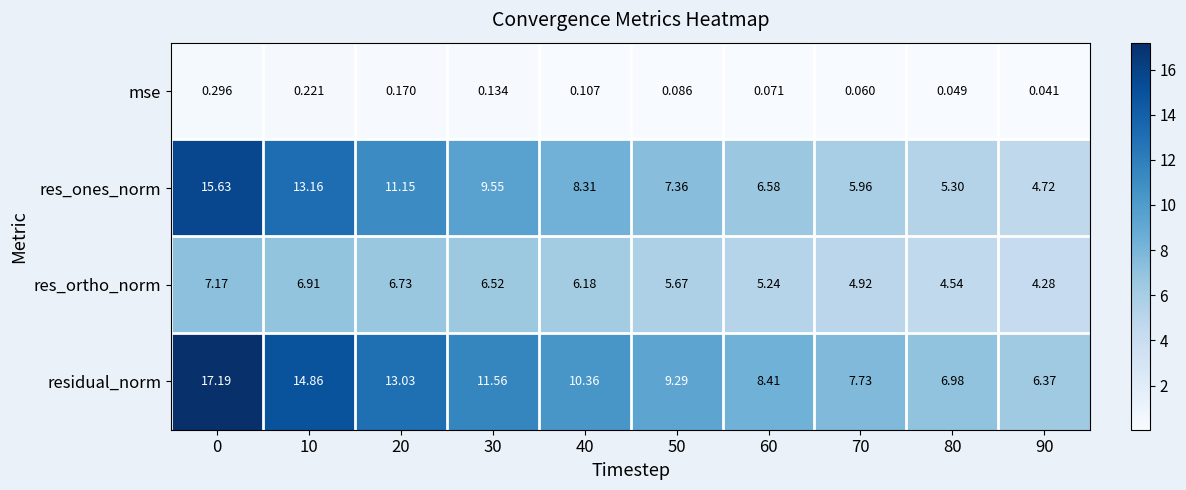

Which series has the largest total across all categories?

residual_norm